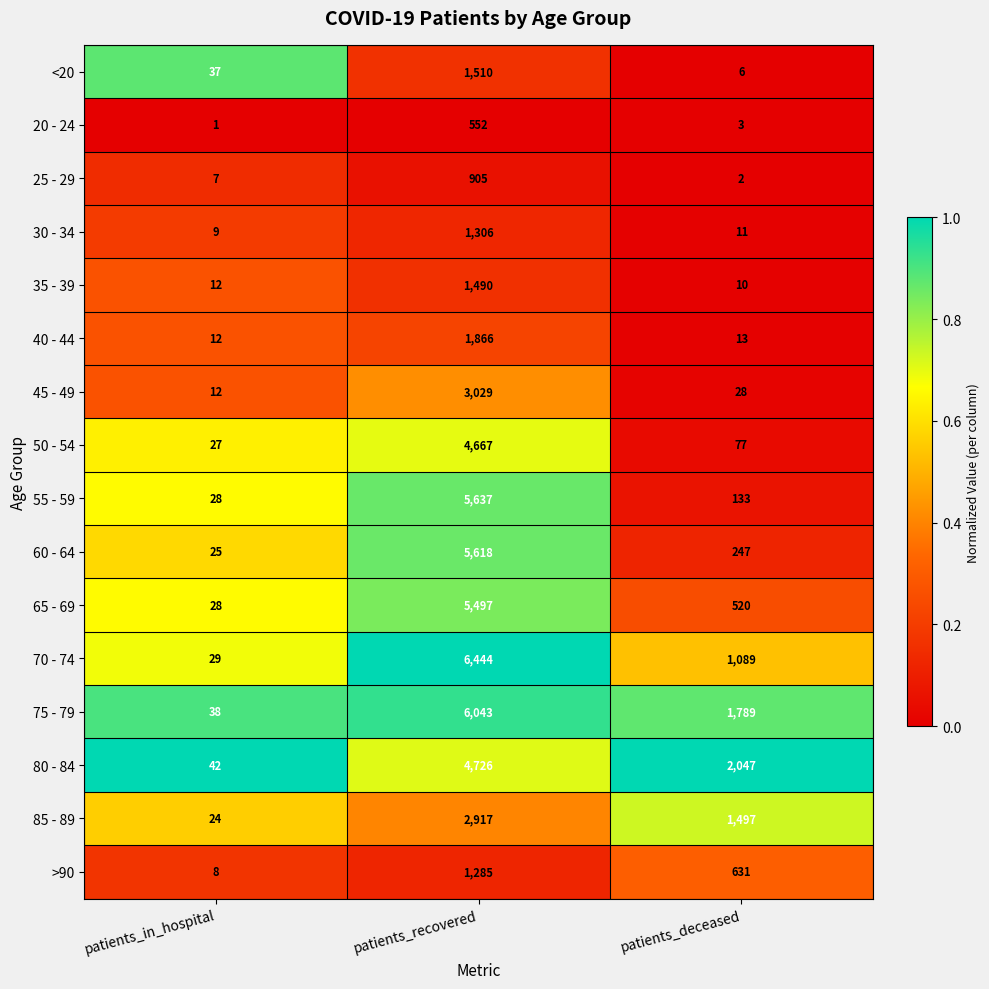

What is the spread (max minus min) of values at patients_recovered?

5892